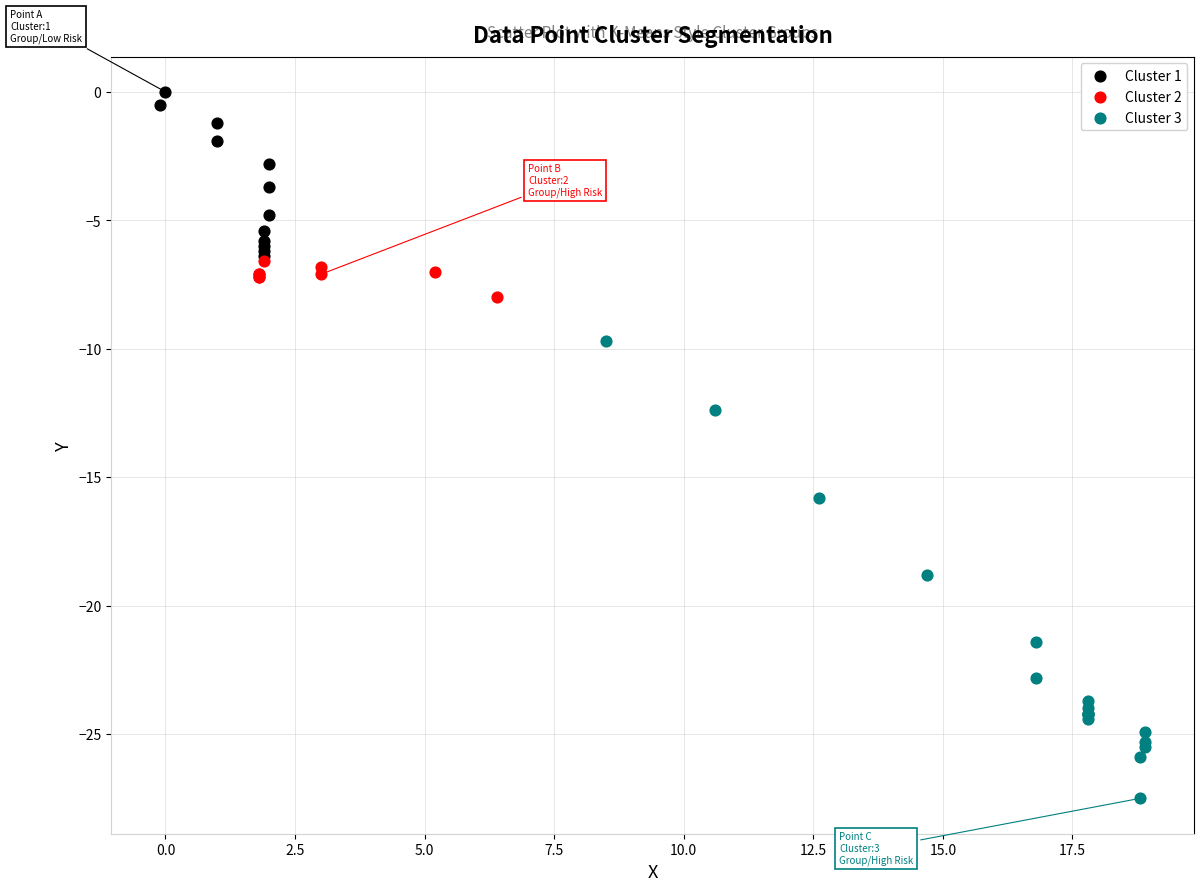

Which series has the widest spread of Y values?

Cluster 3